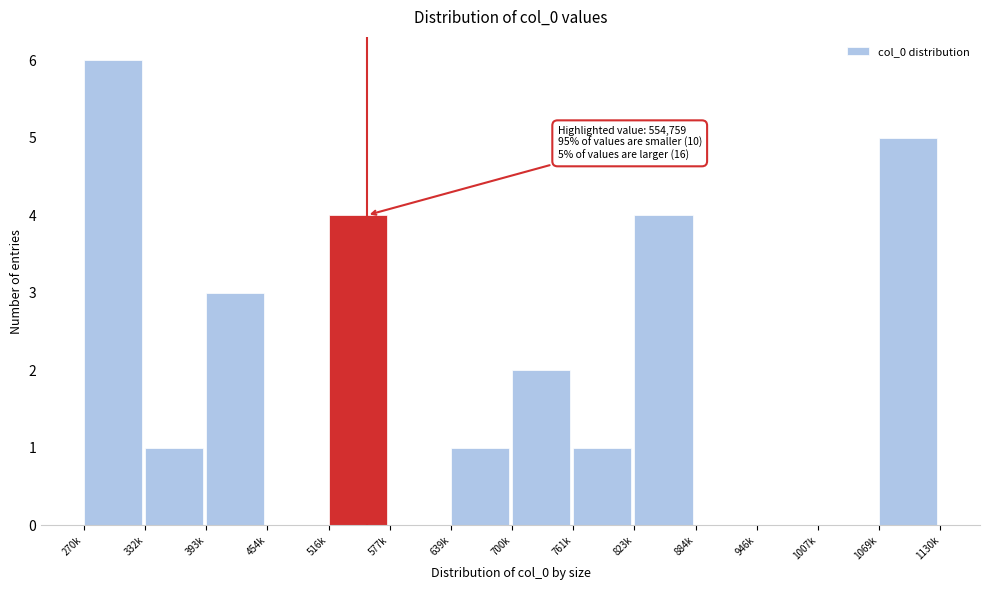

Reading left to right, what are all the values shown in this chart?

270k=6	332k=1	393k=3	454k=0	516k=4	577k=0	639k=1	700k=2	761k=1	823k=4	884k=0	946k=0	1007k=0	1069k=5